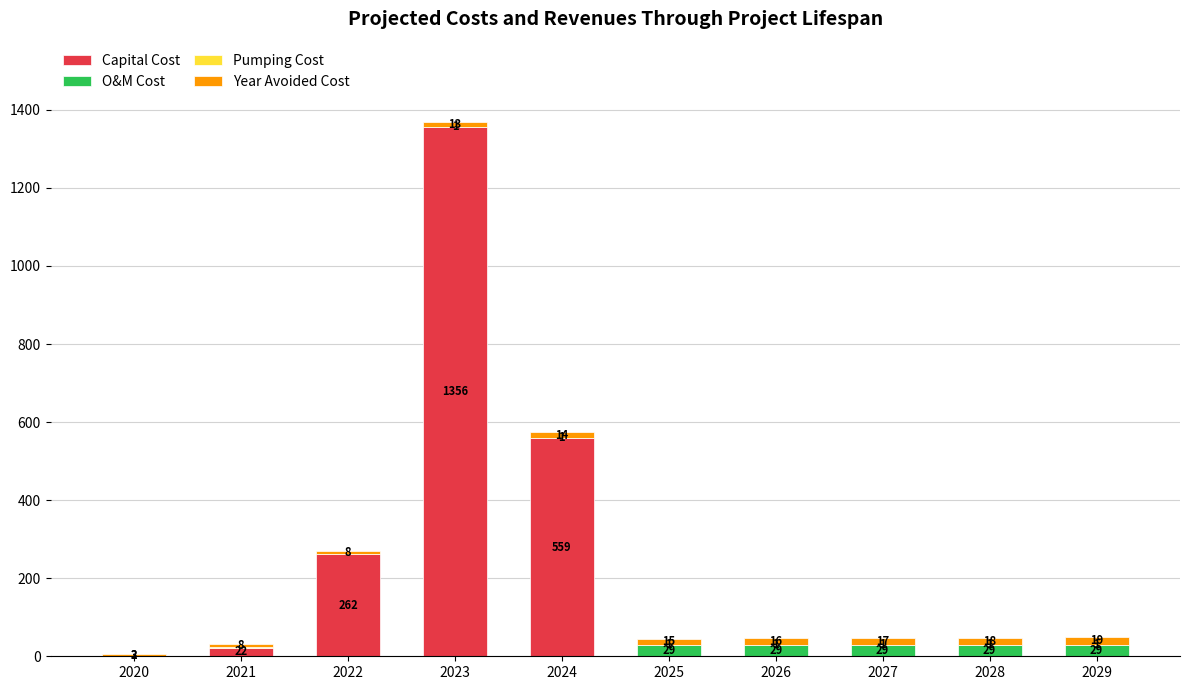

Does the chart contain stacked bars?

Yes